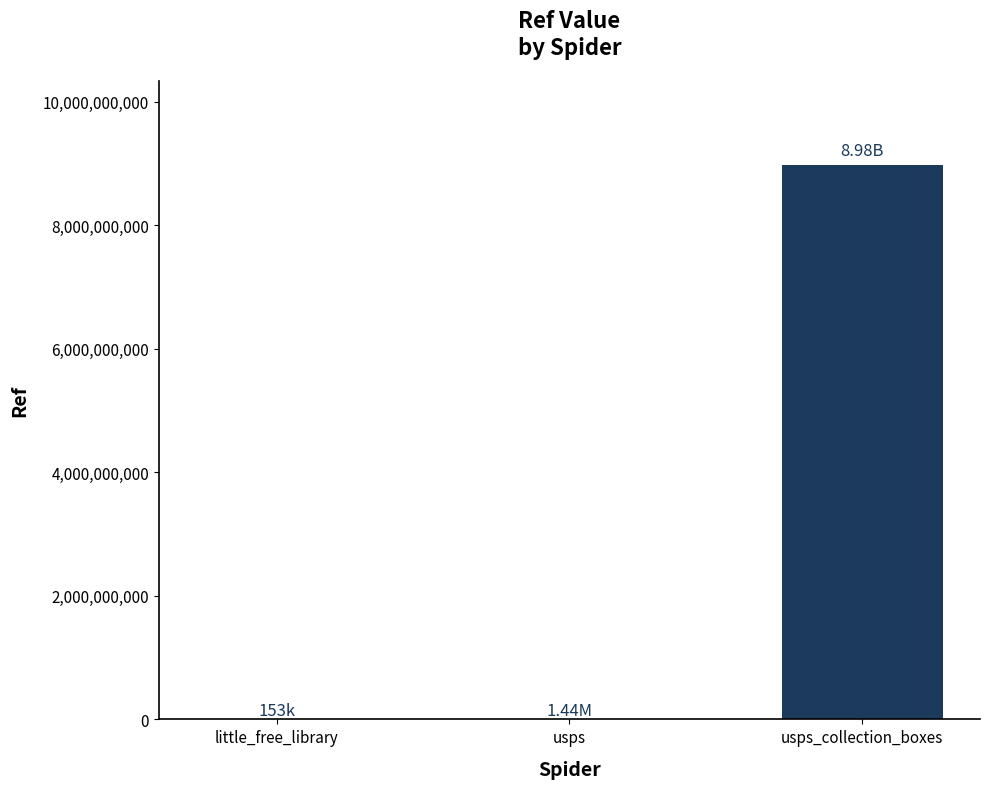

What is the sum of all values?

8984393239